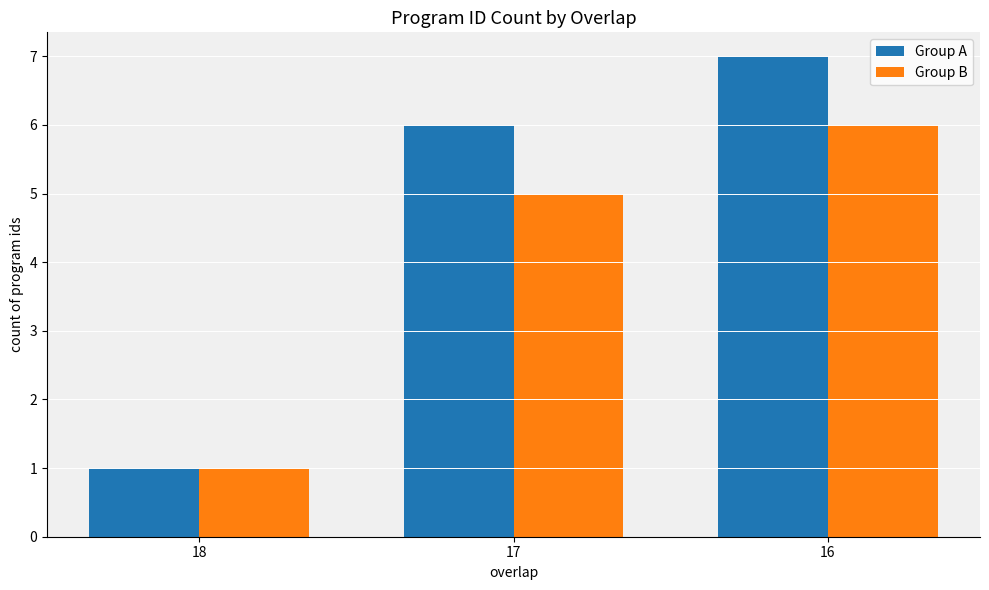

What are all the series names shown in the legend?

Group A, Group B